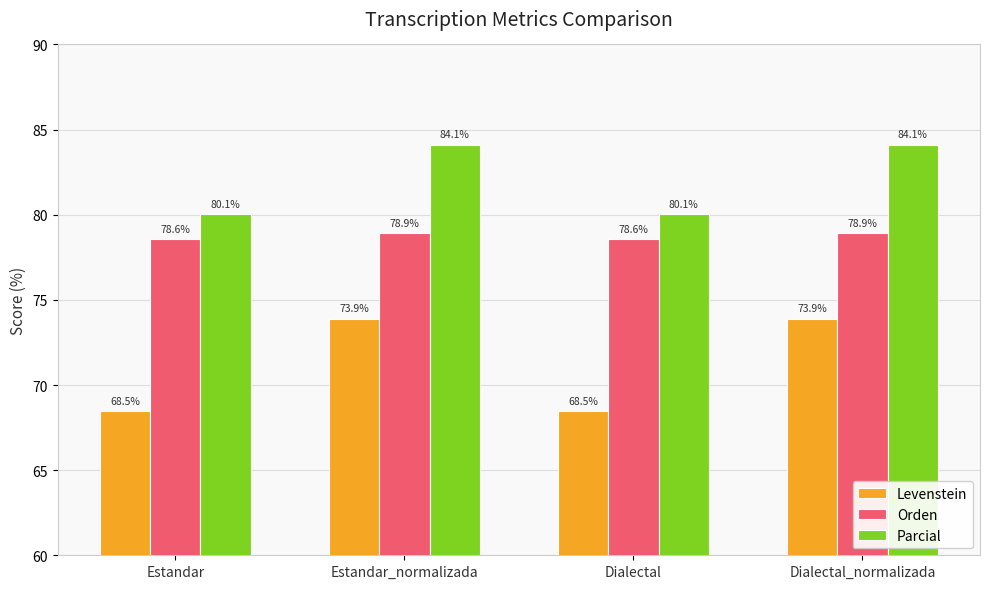

What is the value of the Orden bar at the 1st from the left?

78.6